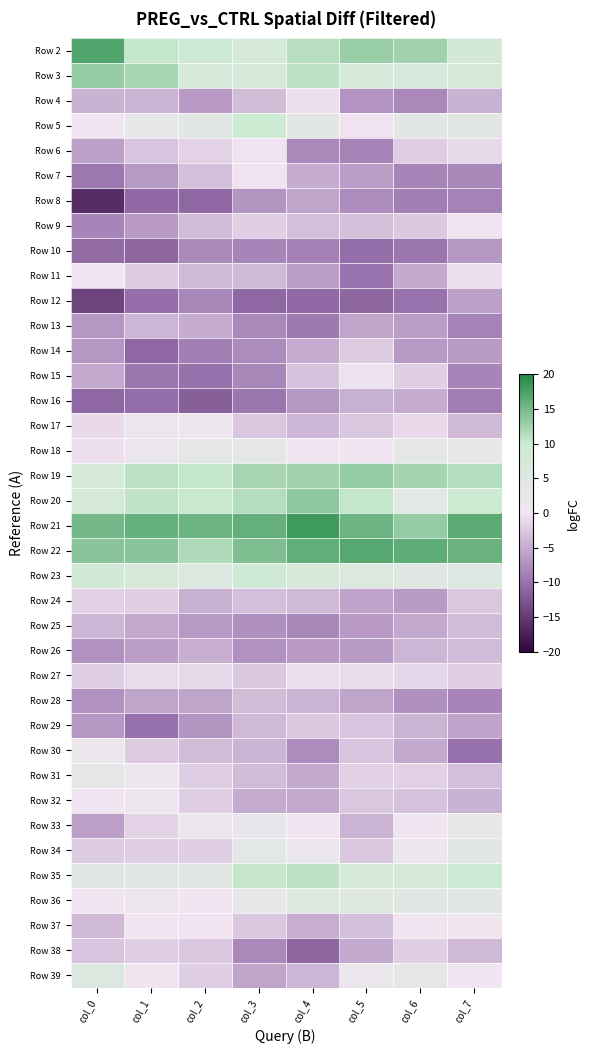

At how many categories does at least one series exceed 13?

8